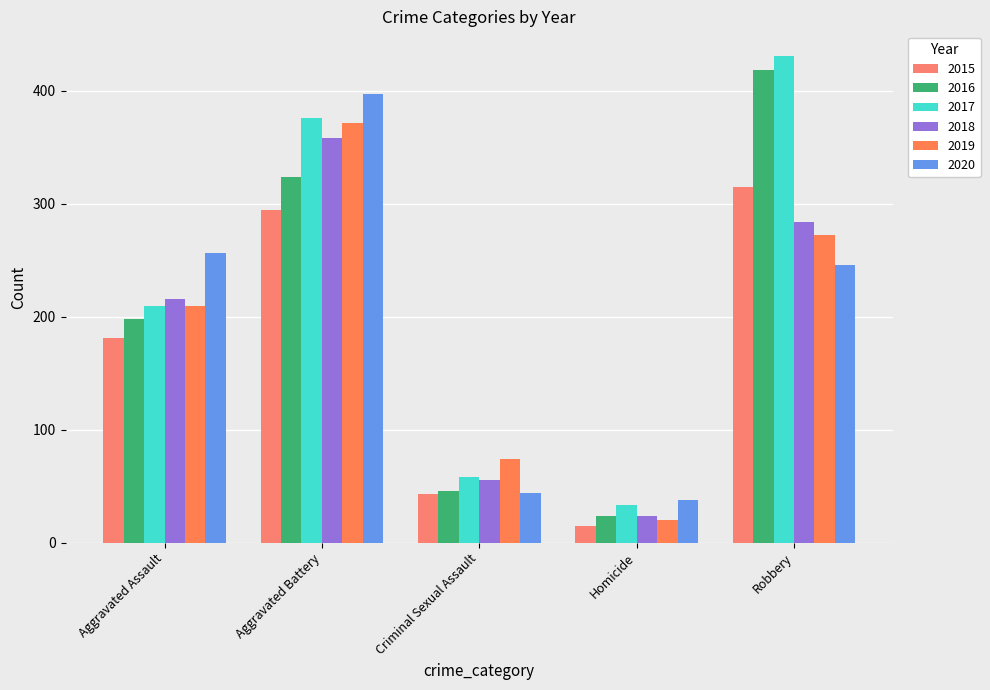

What is the label of the 1st bar from the left?

Aggravated Assault